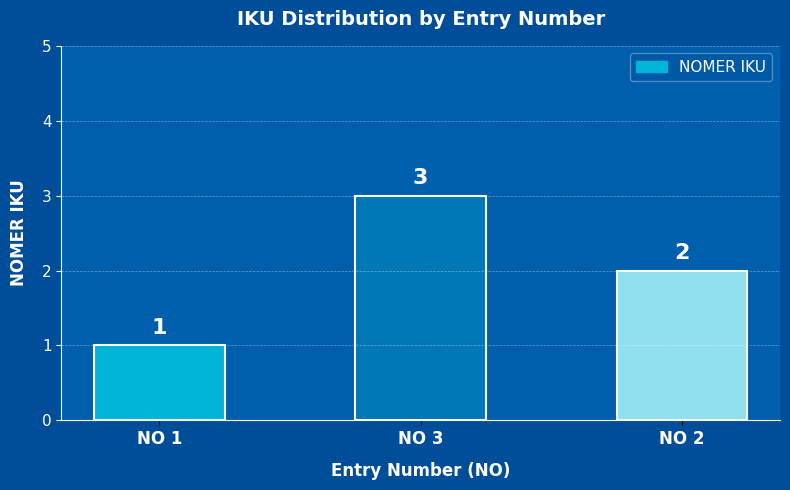

The value at NO 3 is 4. True or false?

False